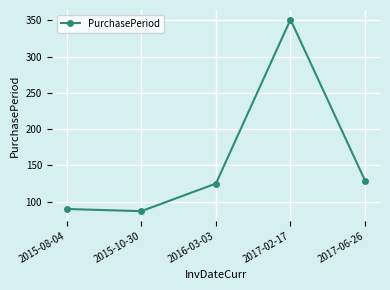

What is the change in value from 2015-10-30 to 2017-06-26?

+42